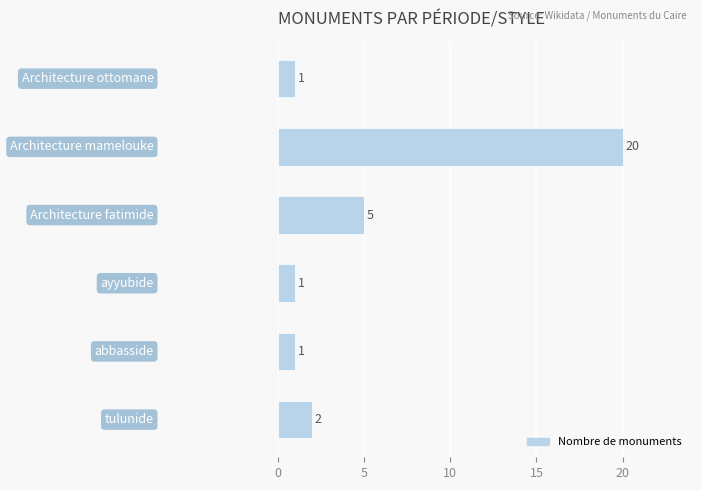

What is the maximum value shown in the chart?

20